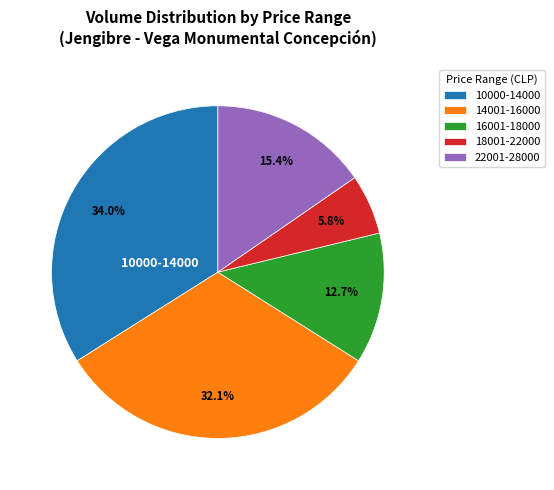

Does any single category account for the majority?

No